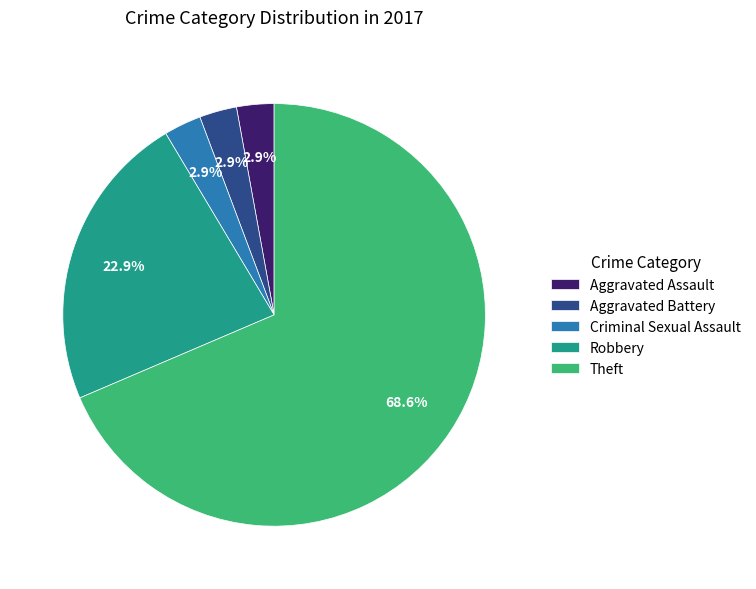

Count the number of slices in the pie.

5